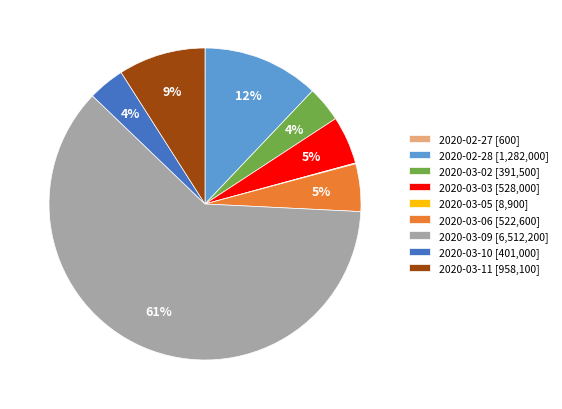

The 2020-03-11 slice represents 9% of the pie. True or false?

True